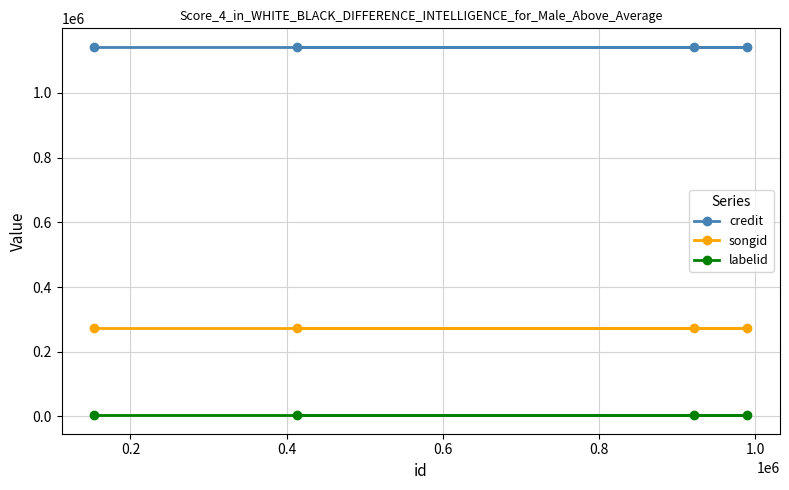

Which series has the largest total across all categories?

credit